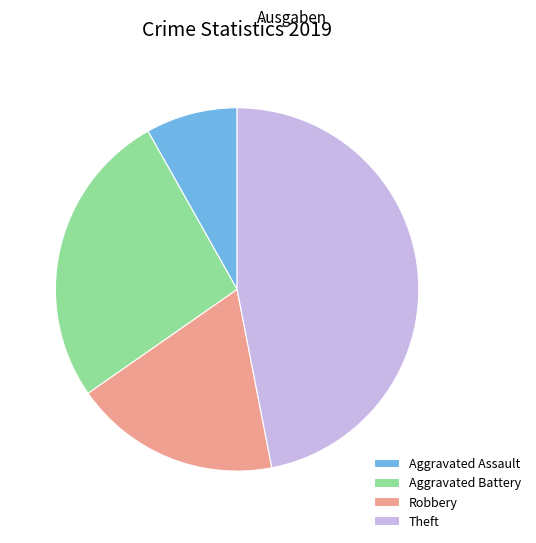

Is there a majority slice in this chart?

No